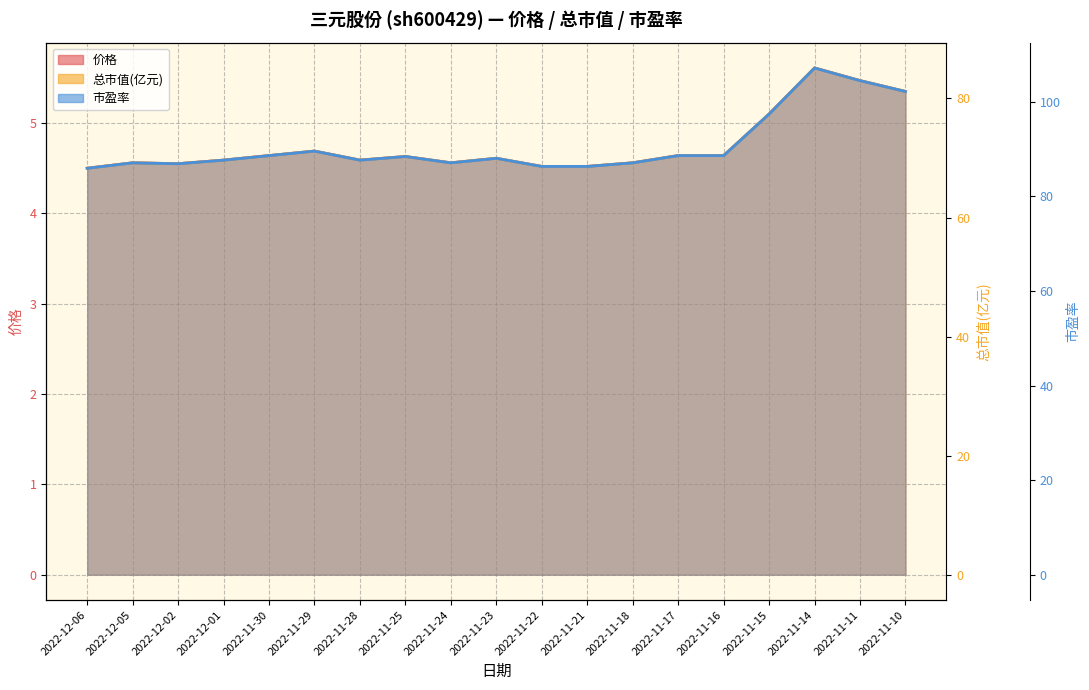

What is the label of the 4th point from the left?

2022-12-01